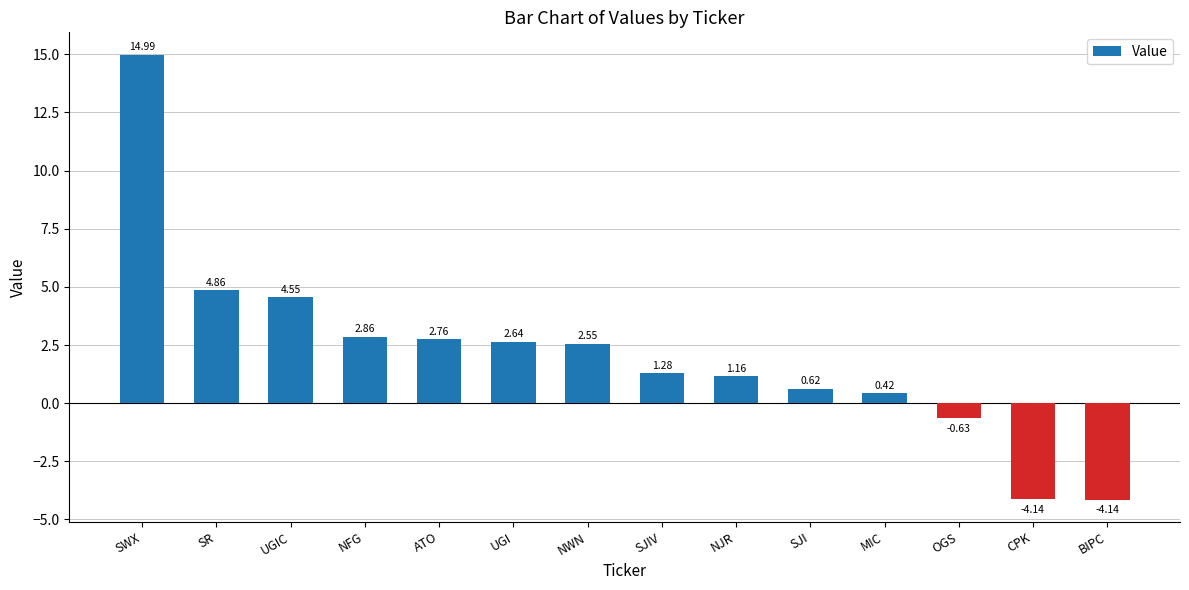

Are the bars grouped side by side (vs. stacked)?

No